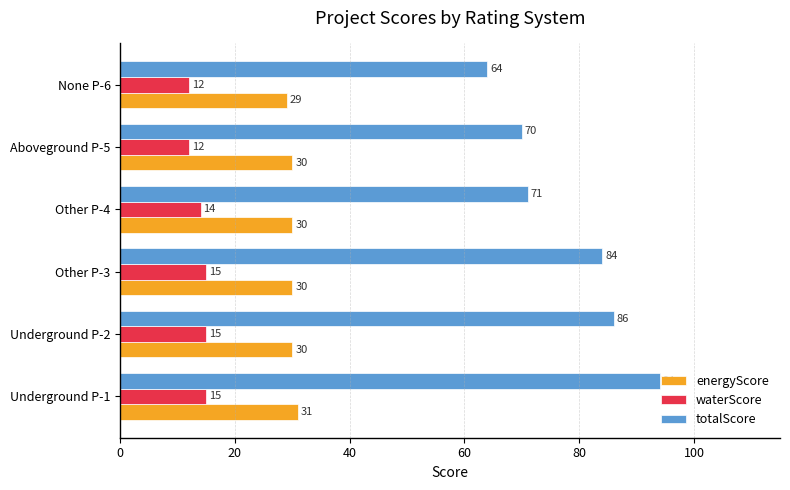

What is the smallest value displayed?

12